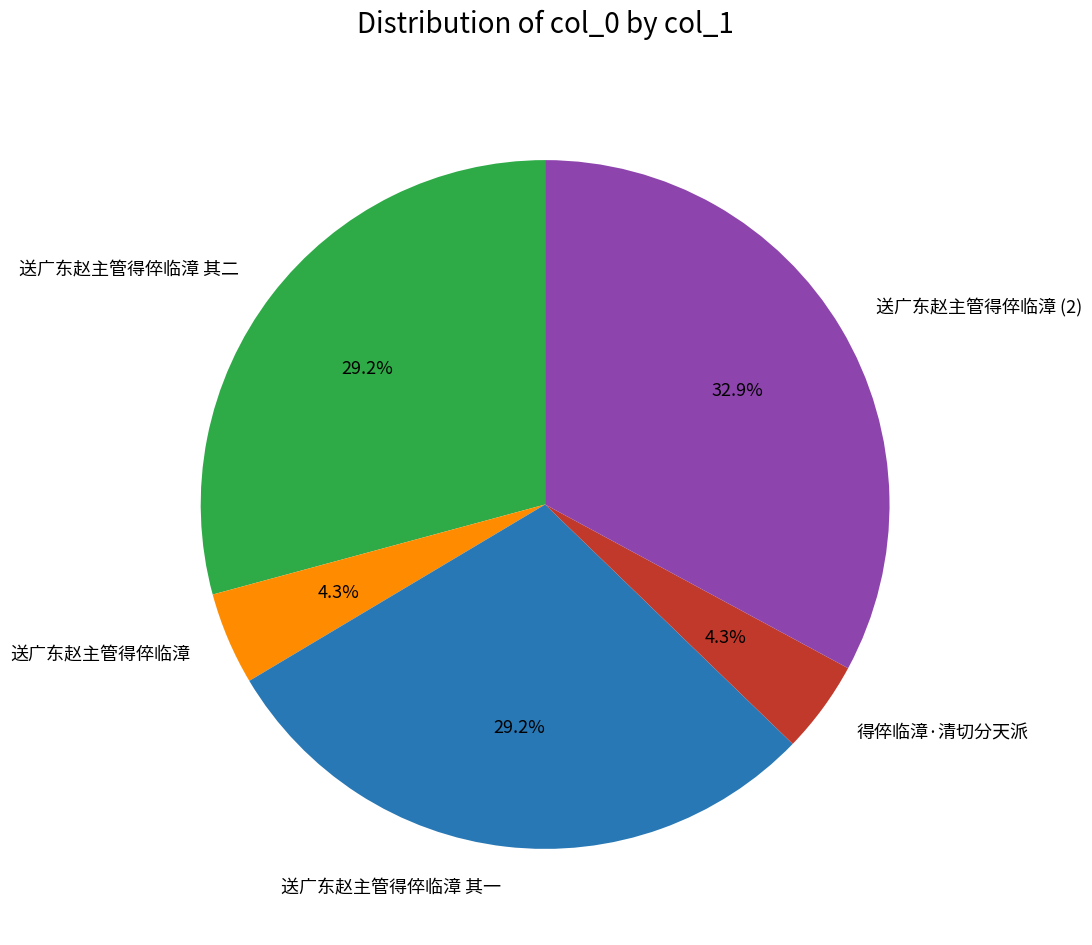

What is the largest slice in the pie chart?

送广东赵主管得倅临漳 (2)